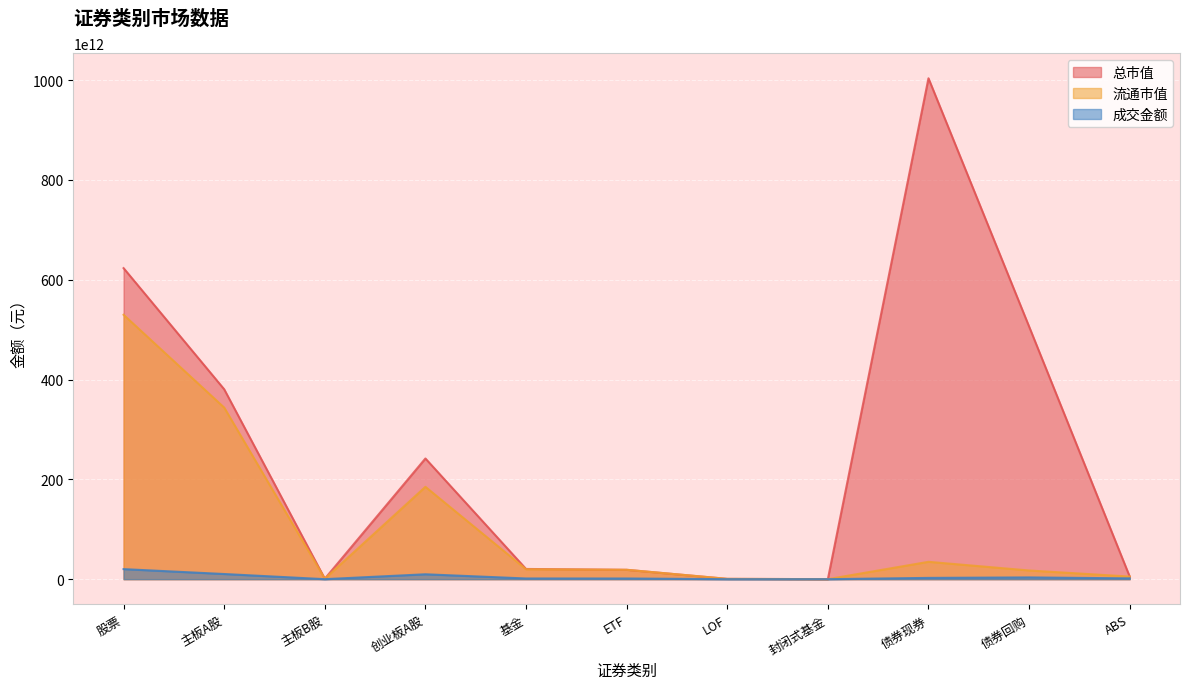

Which series changed the most between 主板B股 and ETF?

流通市值